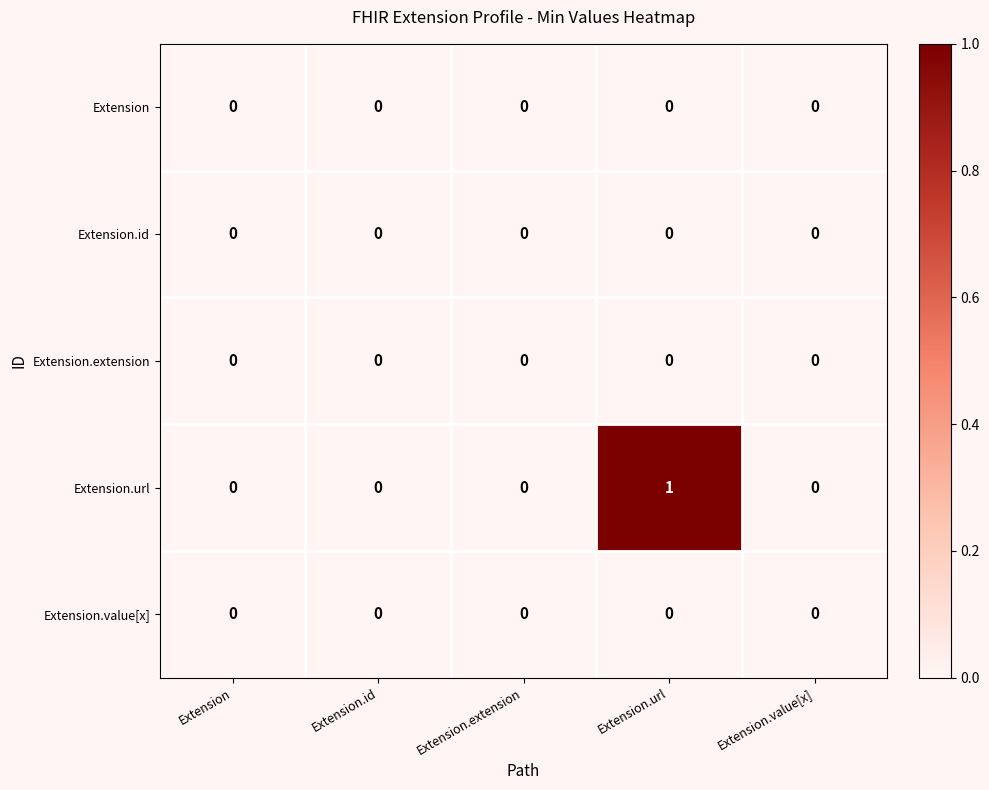

Which series has the largest range (max minus min)?

Extension.url